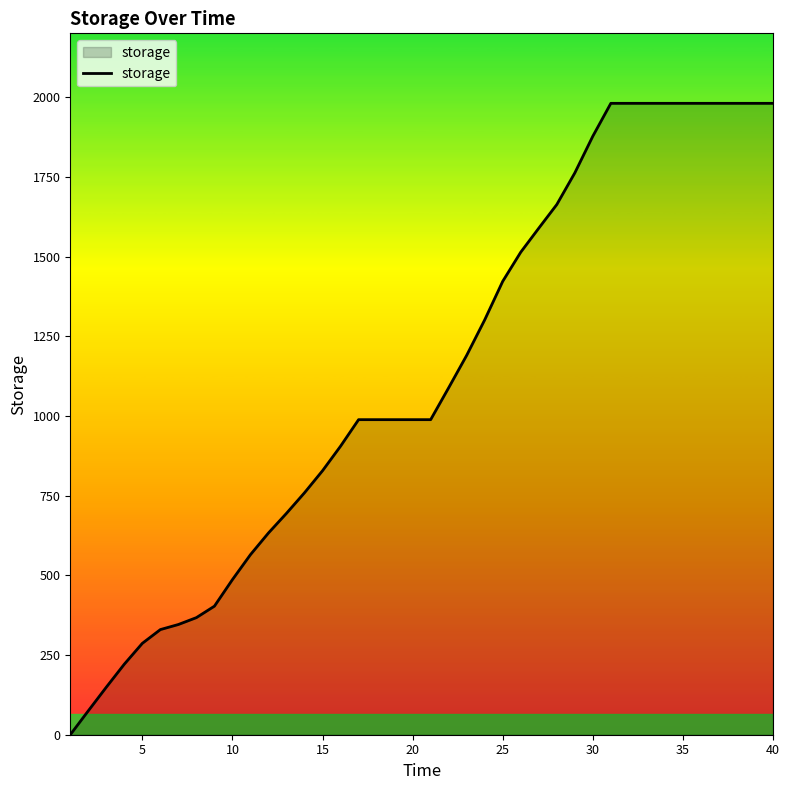

What is the greatest value displayed?

1980.4